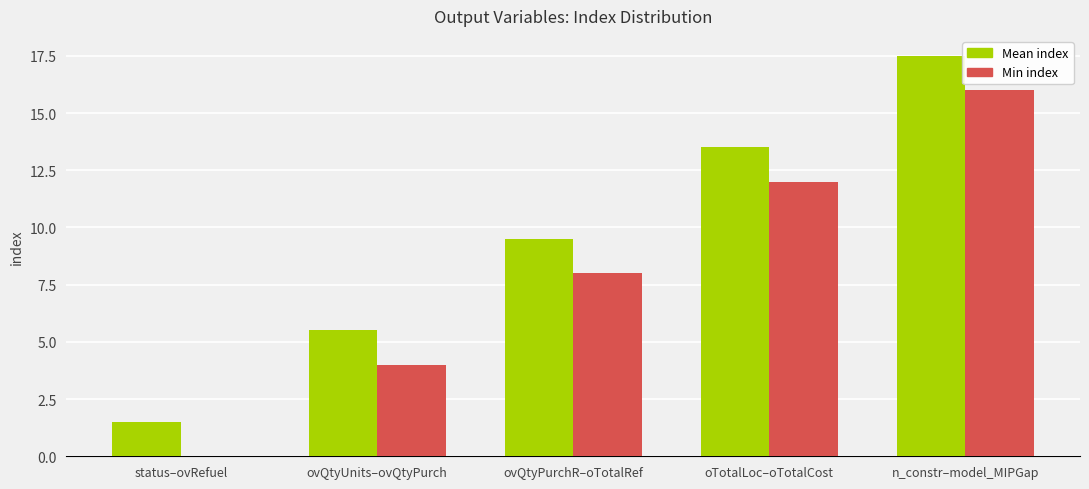

Which series has the largest total across all categories?

Mean index